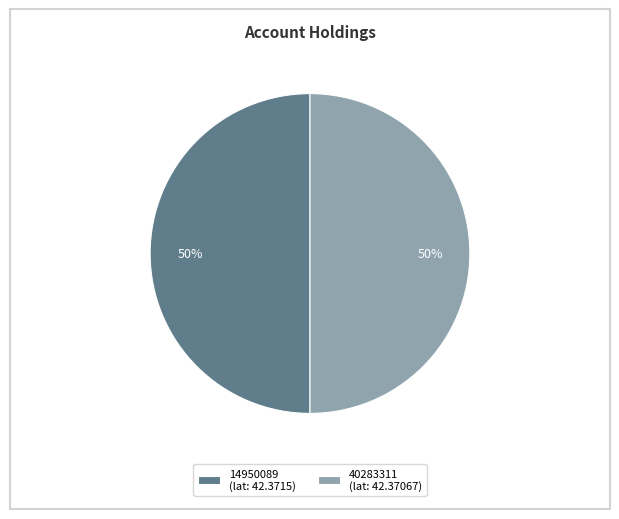

Approximately how many times larger is the value at 14950089 (lat: 42.3715) compared to 40283311 (lat: 42.37067)?

1.0